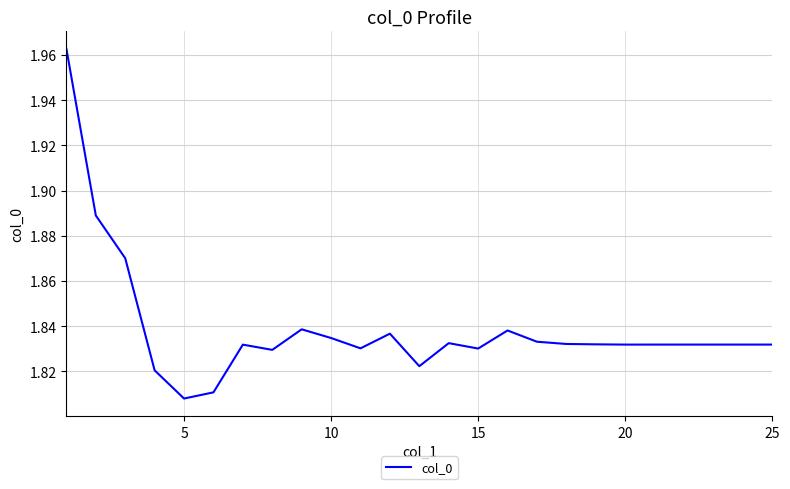

How many values are between 1 and 2?

25